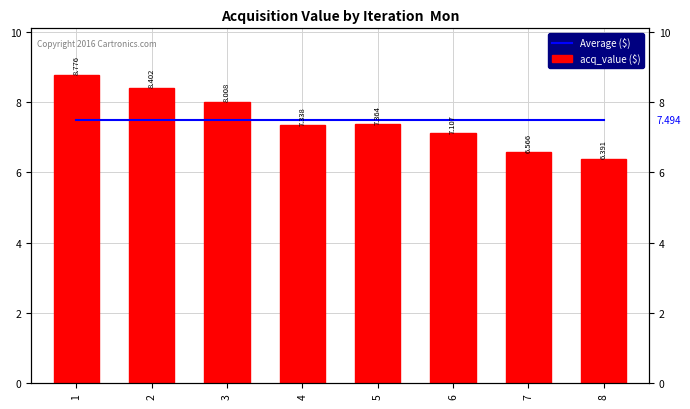

What is the approximate value of acq_value ($) at 7?

6.6